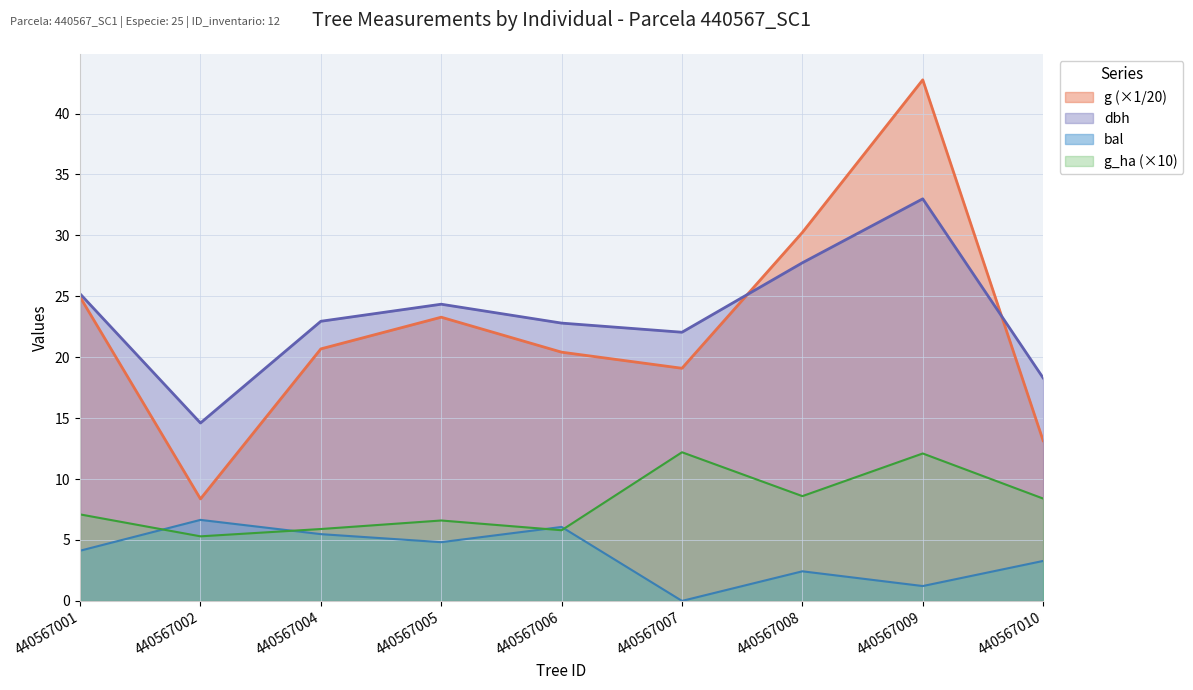

Rank the categories by g value from lowest to highest.

440567002, 440567010, 440567007, 440567006, 440567004, 440567005, 440567001, 440567008, 440567009